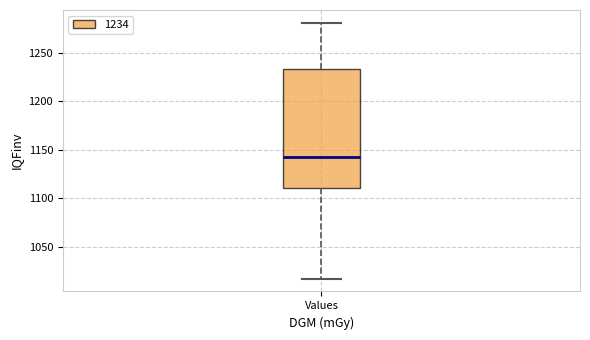

Transcribe this box plot: give where the median line is, the range the box spans, and where the two whiskers end, as read against the y-axis. The values are not printed on the chart, so give them approximately, as read against the axis.

median 1145, box 1110 to 1235, whiskers 1015 to 1280